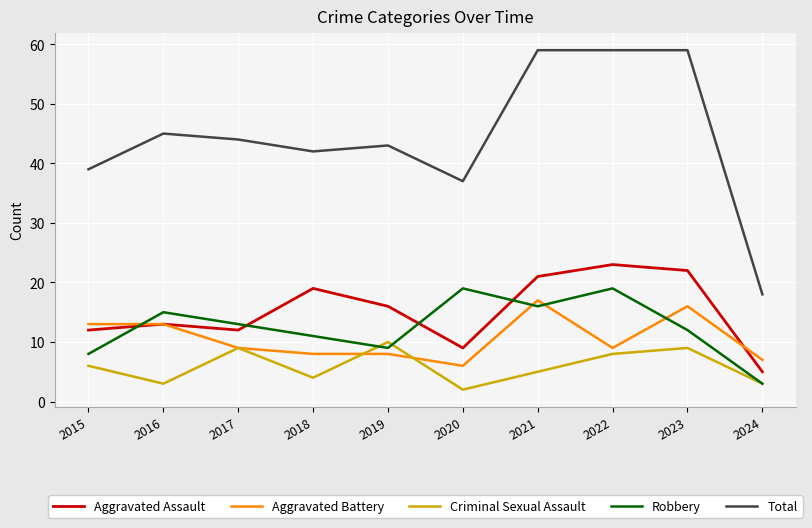

The Aggravated Battery series shows 13 at 2015. True or false?

True